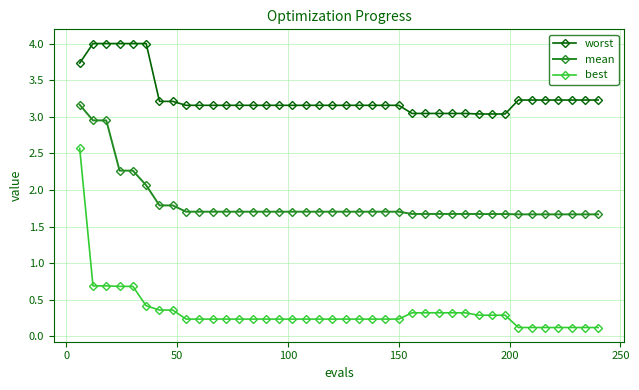

Which series has the largest total across all categories?

worst